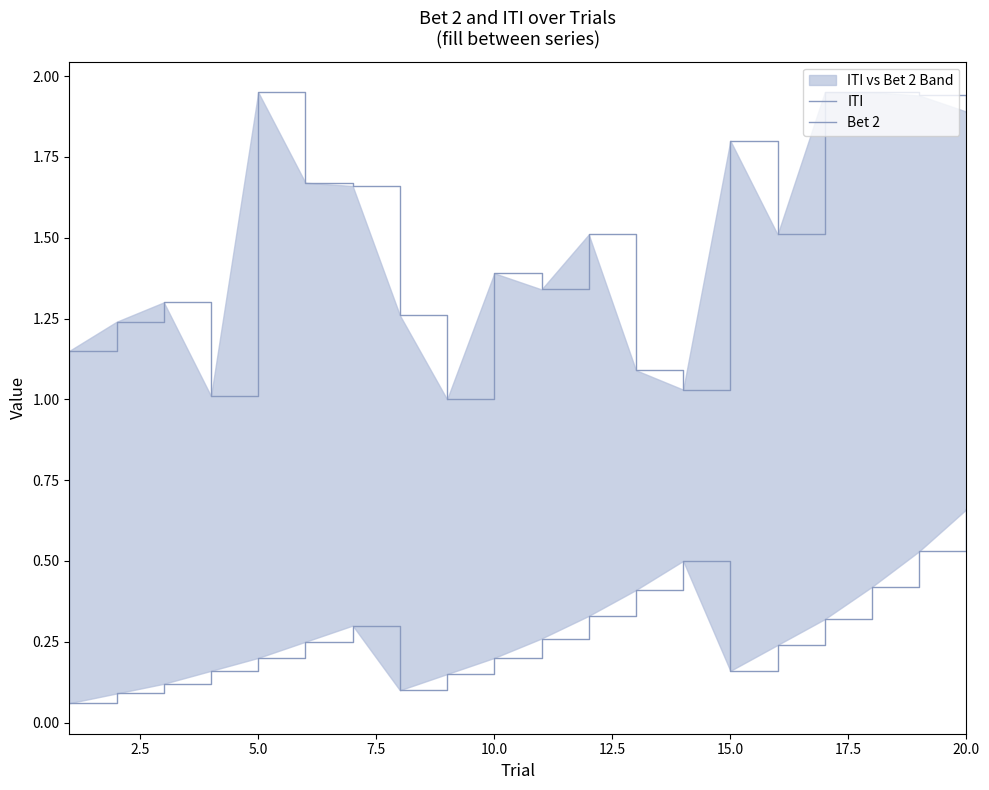

The ITI series shows 0.3 at 13. True or false?

False